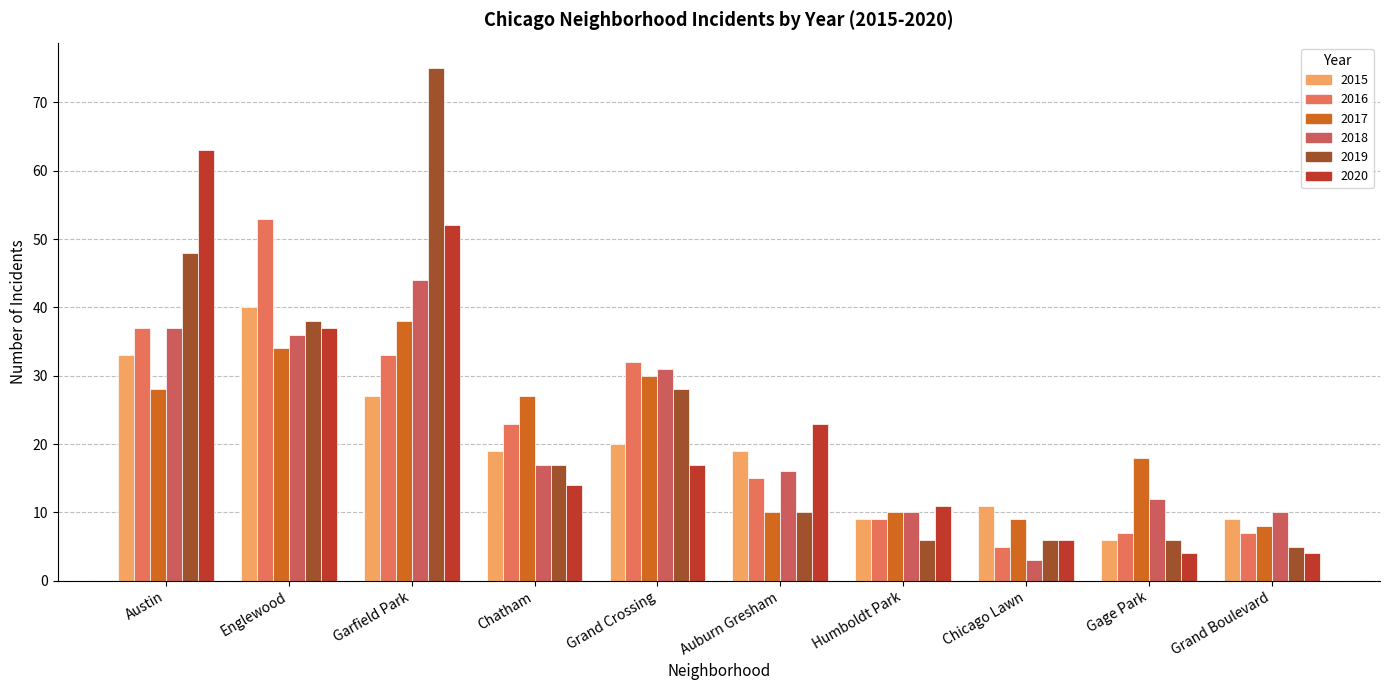

What is the lowest value of the 2018 series?

3